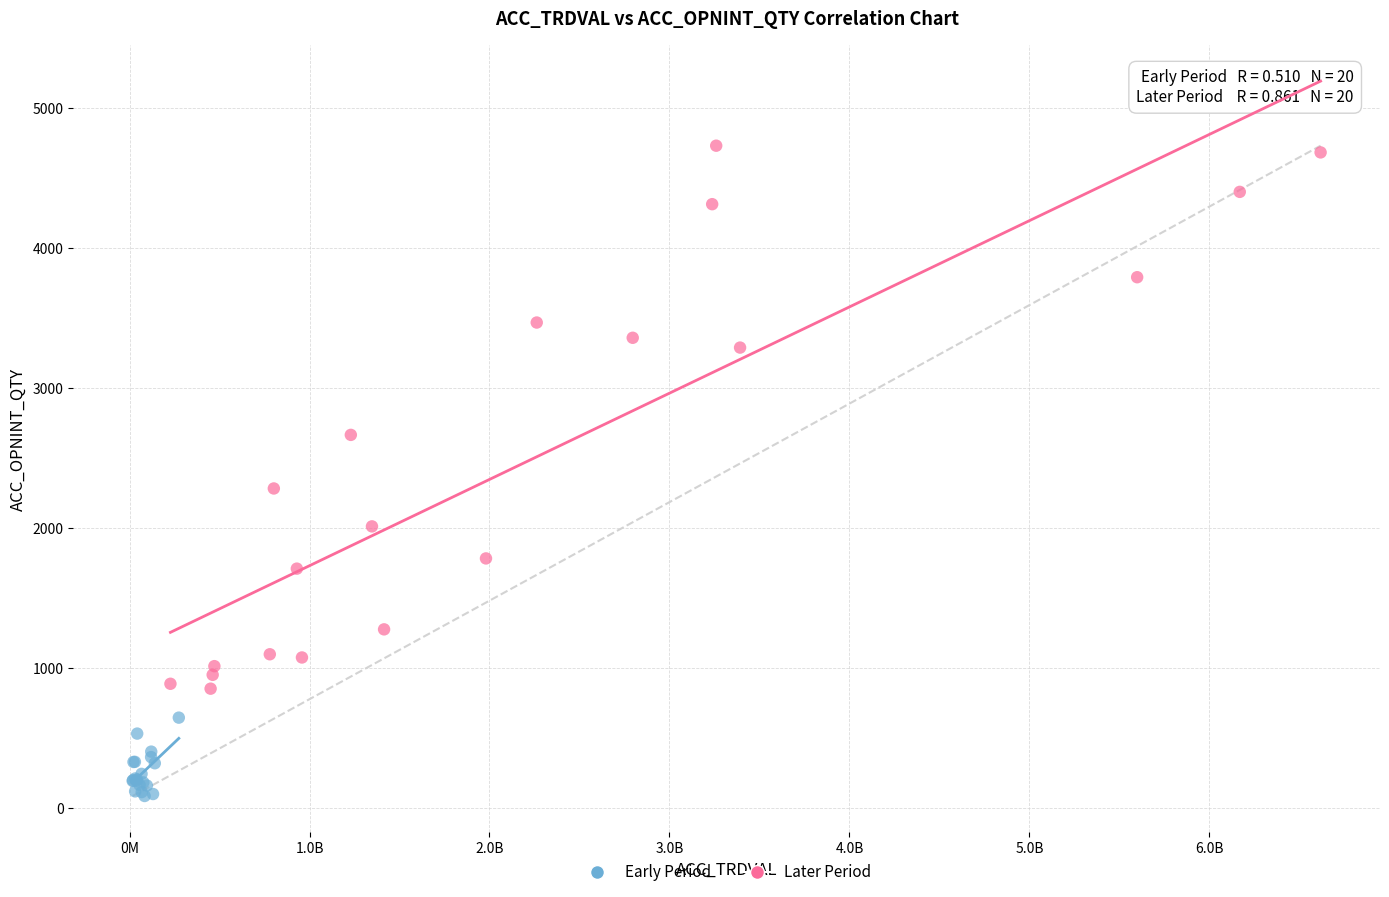

What are all the series names shown in the legend?

Early Period, Later Period